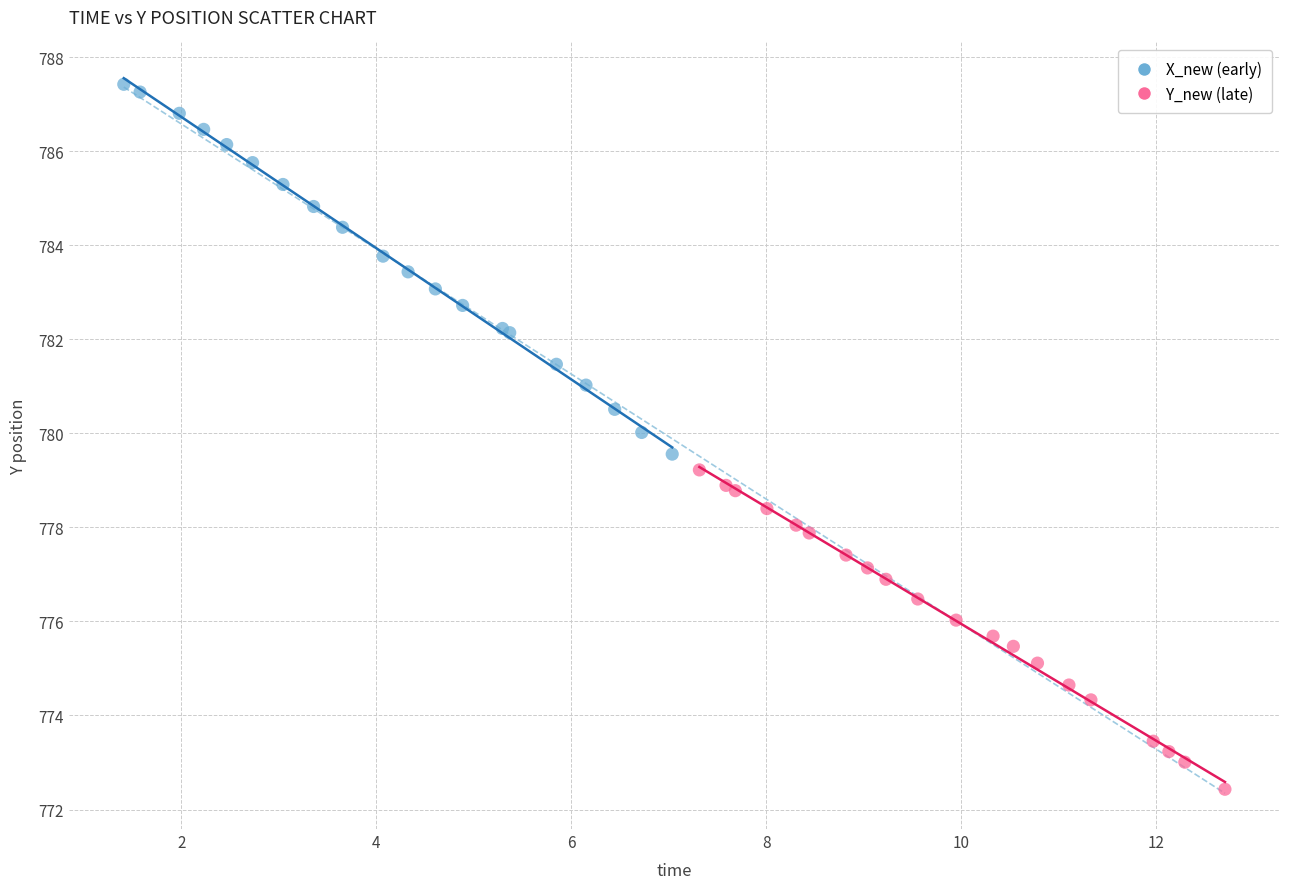

What are all the series names shown in the legend?

X_new (early), Y_new (late)